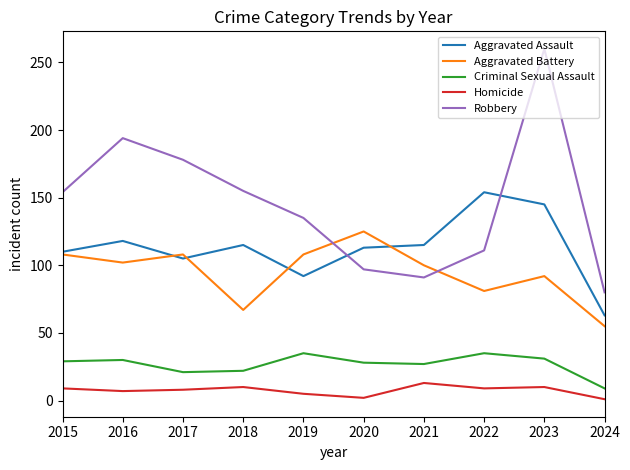

What are all the series names shown in the legend?

Aggravated Assault, Aggravated Battery, Criminal Sexual Assault, Homicide, Robbery